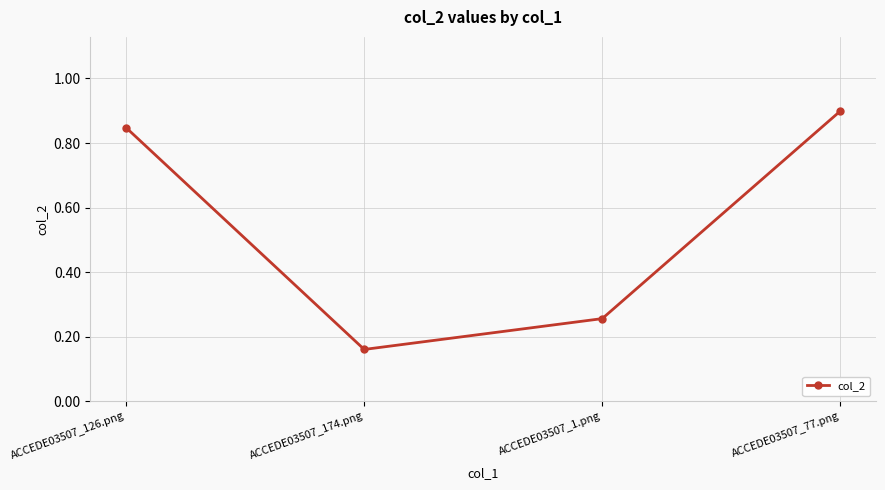

Rank the categories by value from highest to lowest.

ACCEDE03507_77.png, ACCEDE03507_126.png, ACCEDE03507_1.png, ACCEDE03507_174.png